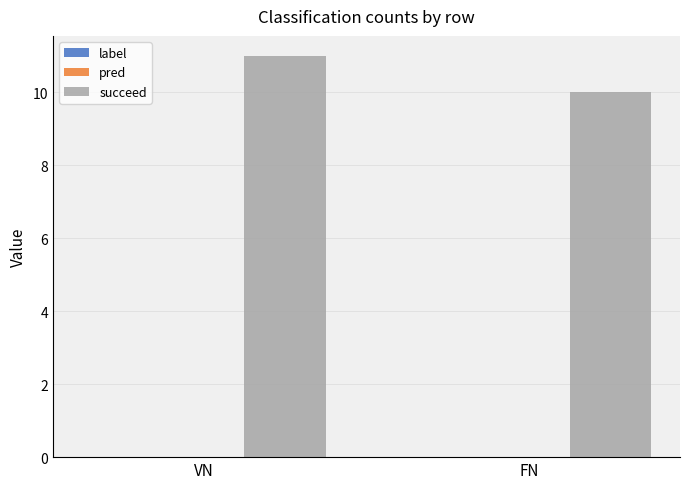

At which category does the chart reach its peak across all series?

VN